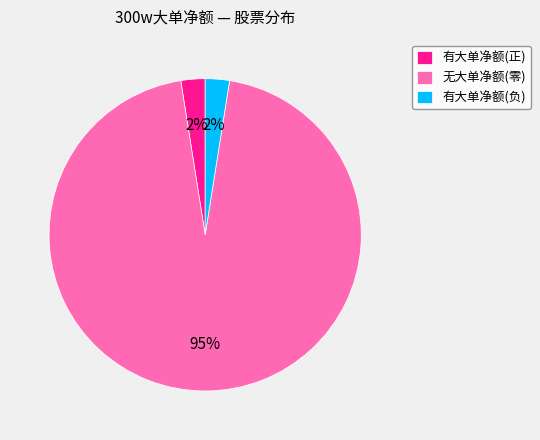

Is there a majority slice in this chart?

Yes